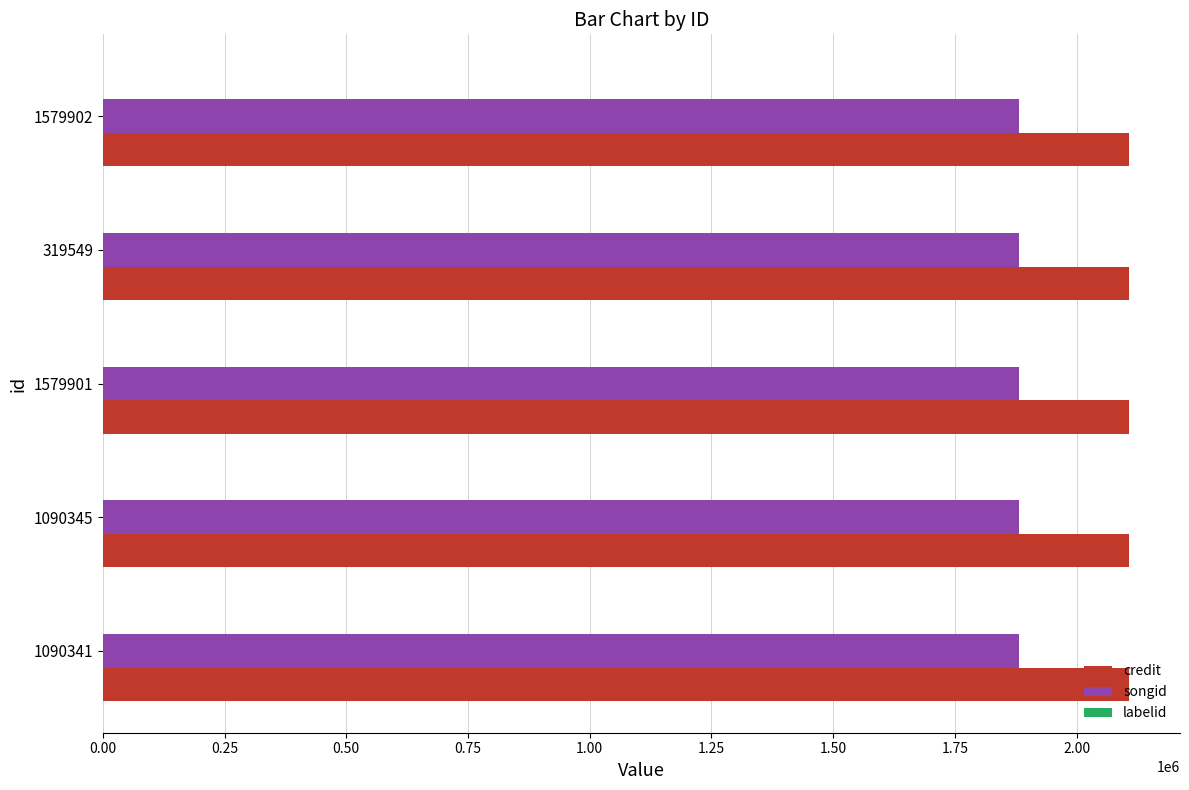

What is the sum of all credit values?

10533820